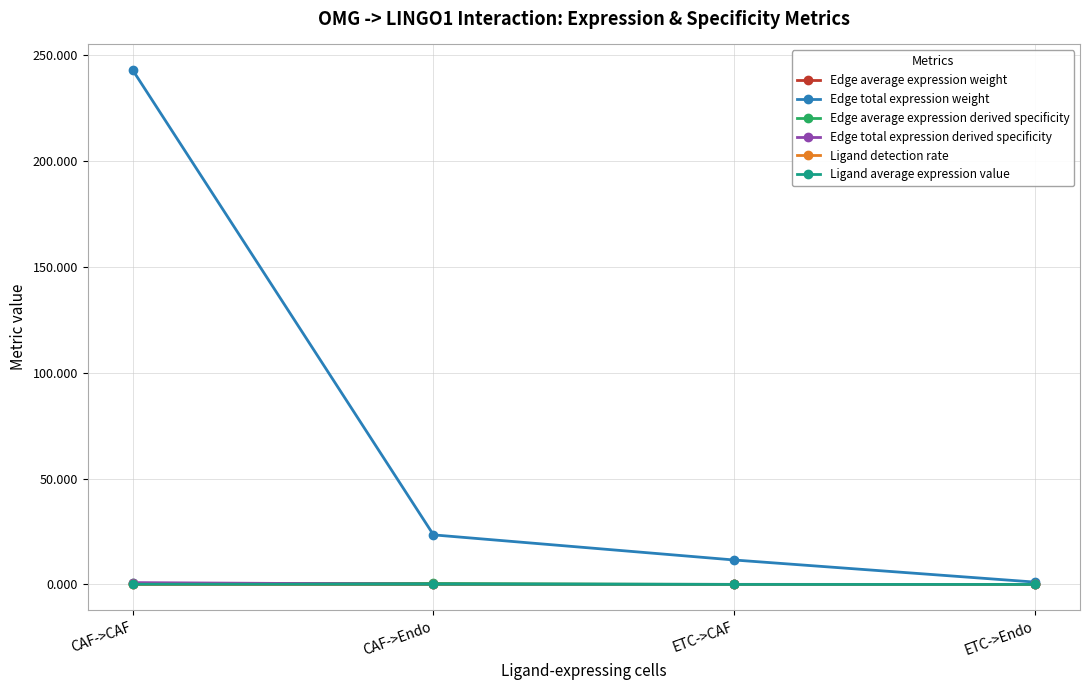

What is the label of the 2nd point from the right?

ETC->CAF